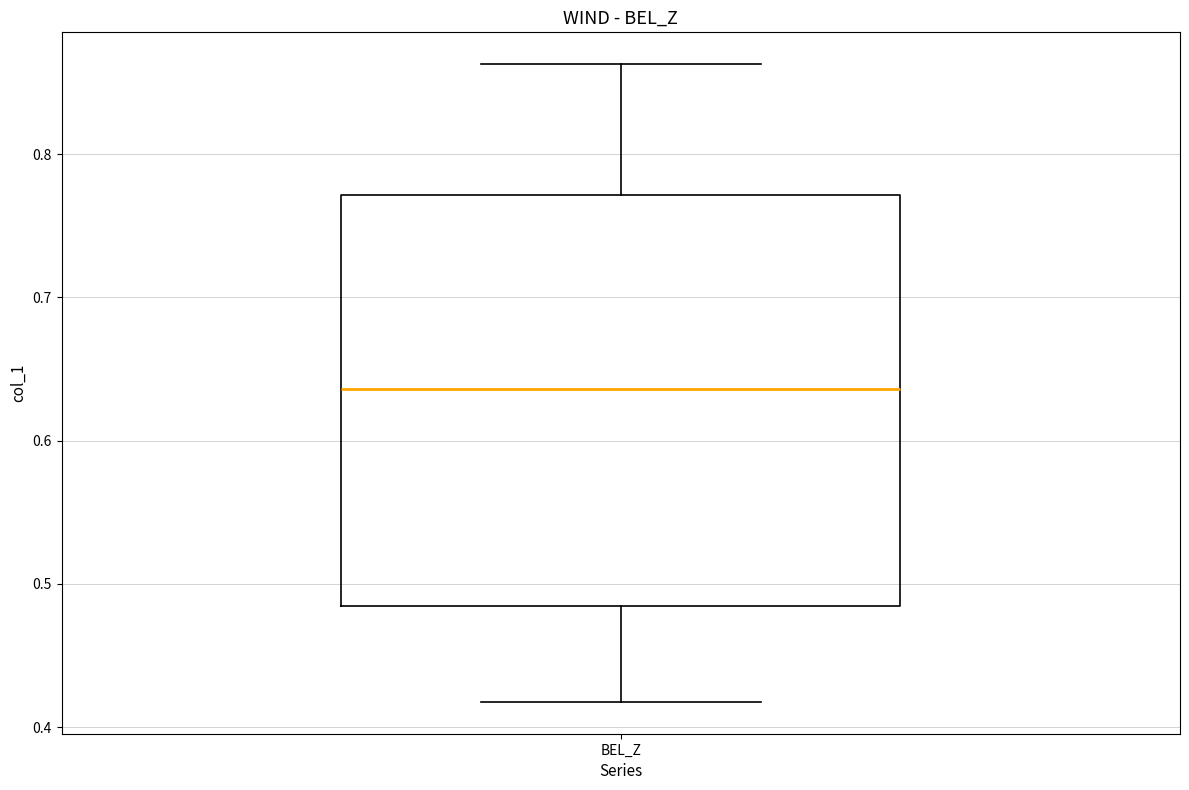

Transcribe this box plot: give where the median line is, the range the box spans, and where the two whiskers end, as read against the y-axis. The values are not printed on the chart, so give them approximately, as read against the axis.

median 0.64, box 0.48 to 0.77, whiskers 0.42 to 0.86